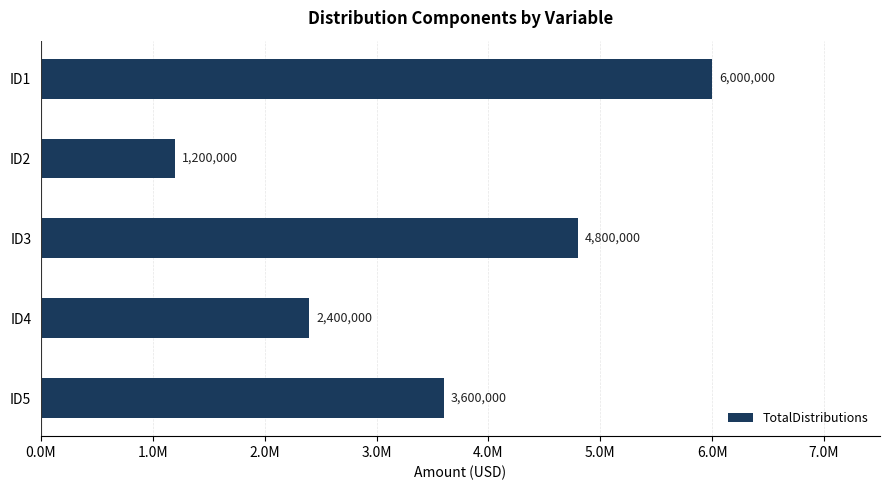

Rank the categories by value from highest to lowest.

ID1, ID3, ID5, ID4, ID2